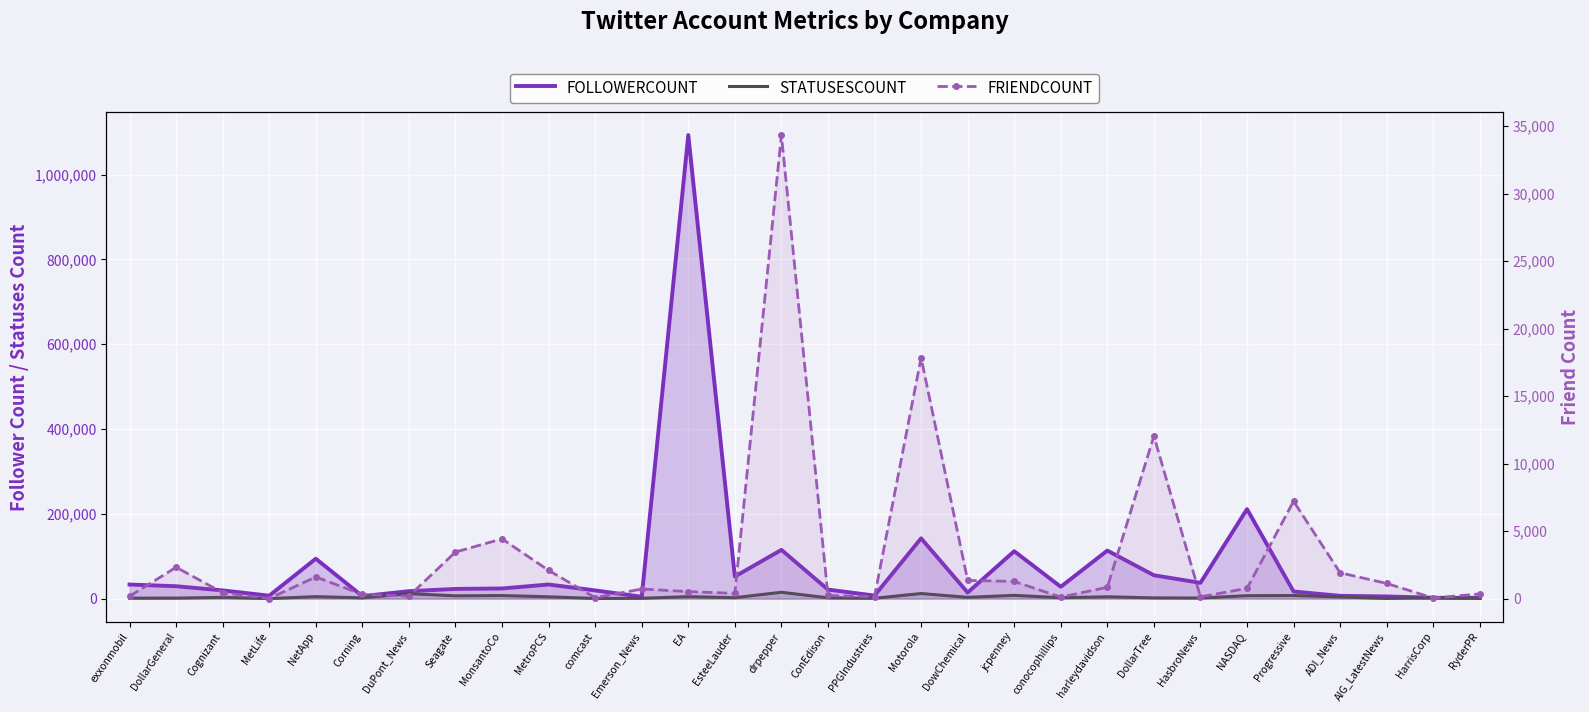

Reading right to left, extract all data points from this chart.

FOLLOWERCOUNT: RyderPR=1586	HarrisCorp=2150	AIG_LatestNews=5184	ADI_News=6608	Progressive=16902	NASDAQ=211185	HasbroNews=37293	DollarTree=55177	harleydavidson=113400	conocophillips=27991	jcpenney=111891	DowChemical=14326	Motorola=142278	PPGIndustries=7241	ConEdison=21315	drpepper=115061	EsteeLauder=52159	EA=1093532	Emerson_News=4471	comcast=19389	MetroPCS=33365	MonsantoCo=24020	Seagate=22950	DuPont_News=17630	Corning=5935	NetApp=94229	MetLife=6972	Cognizant=19460	DollarGeneral=29300	exxonmobil=33296
STATUSESCOUNT: RyderPR=1148	HarrisCorp=2235	AIG_LatestNews=491	ADI_News=4009	Progressive=7363	NASDAQ=6964	HasbroNews=1434	DollarTree=1816	harleydavidson=4376	conocophillips=2190	jcpenney=7744	DowChemical=3084	Motorola=12094	PPGIndustries=849	ConEdison=1919	drpepper=15042	EsteeLauder=2353	EA=4697	Emerson_News=845	comcast=408	MetroPCS=4299	MonsantoCo=7321	Seagate=6630	DuPont_News=11796	Corning=1825	NetApp=4725	MetLife=201	Cognizant=3025	DollarGeneral=1307	exxonmobil=1128
FRIENDCOUNT: RyderPR=352	HarrisCorp=47	AIG_LatestNews=1127	ADI_News=1916	Progressive=7214	NASDAQ=762	HasbroNews=135	DollarTree=12039	harleydavidson=842	conocophillips=114	jcpenney=1275	DowChemical=1354	Motorola=17845	PPGIndustries=153	ConEdison=235	drpepper=34341	EsteeLauder=391	EA=524	Emerson_News=715	comcast=73	MetroPCS=2094	MonsantoCo=4427	Seagate=3453	DuPont_News=188	Corning=313	NetApp=1609	MetLife=11	Cognizant=442	DollarGeneral=2324	exxonmobil=176